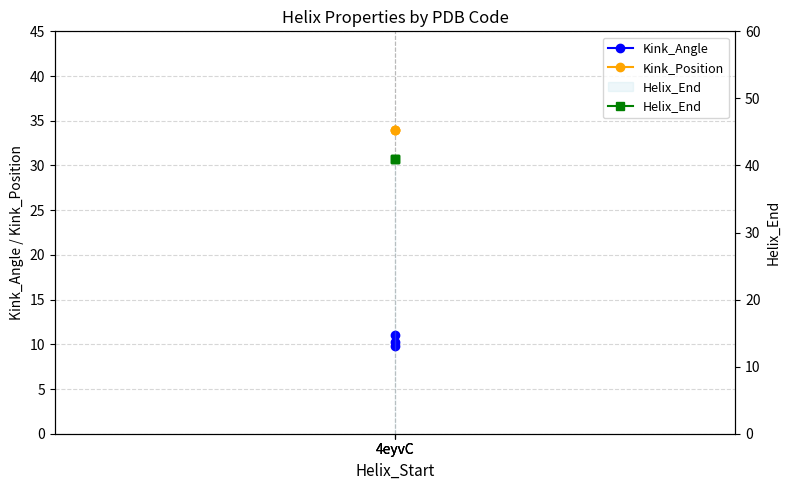

What is the average value of the Helix_End series?

41.0